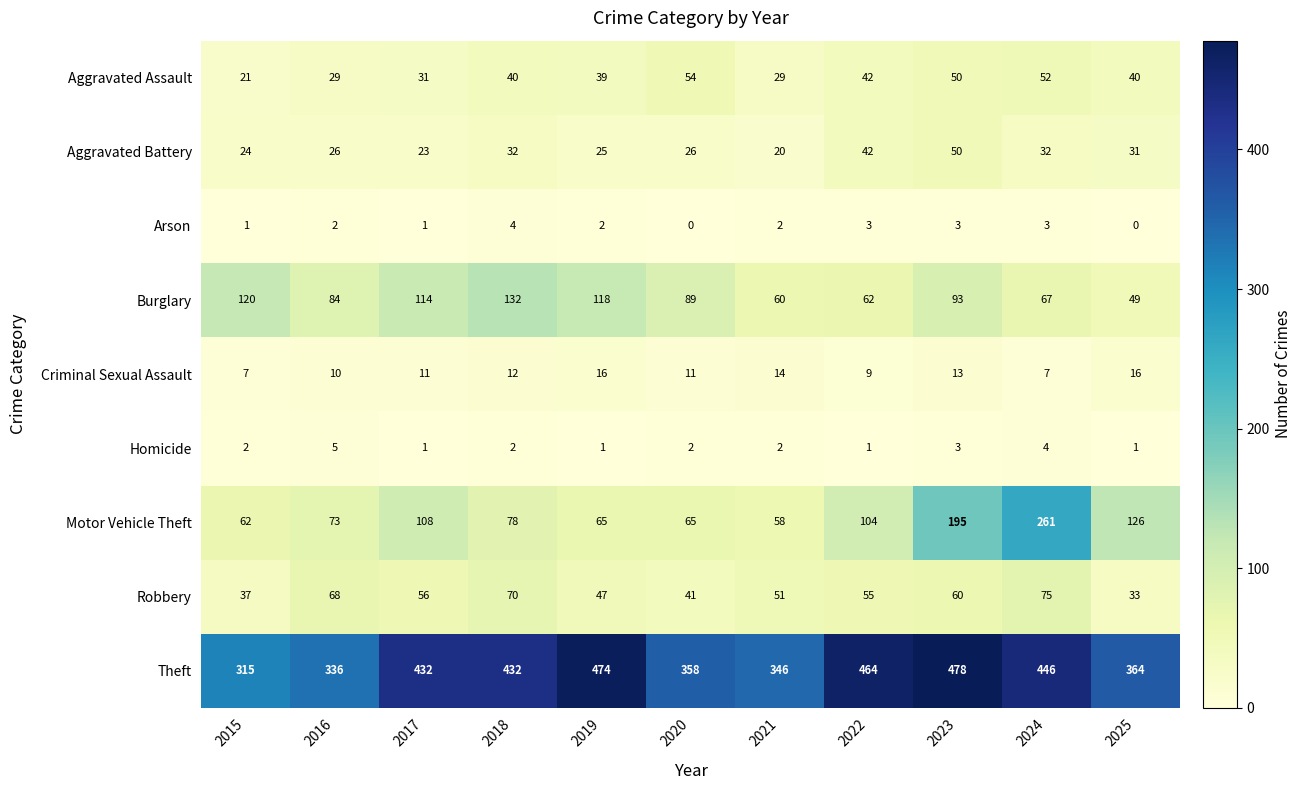

Which label corresponds to the largest value in the chart?

2023